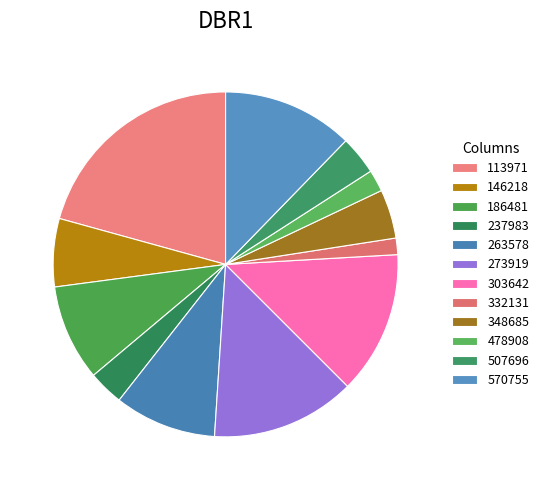

Which category has the smallest portion of the pie?

332131